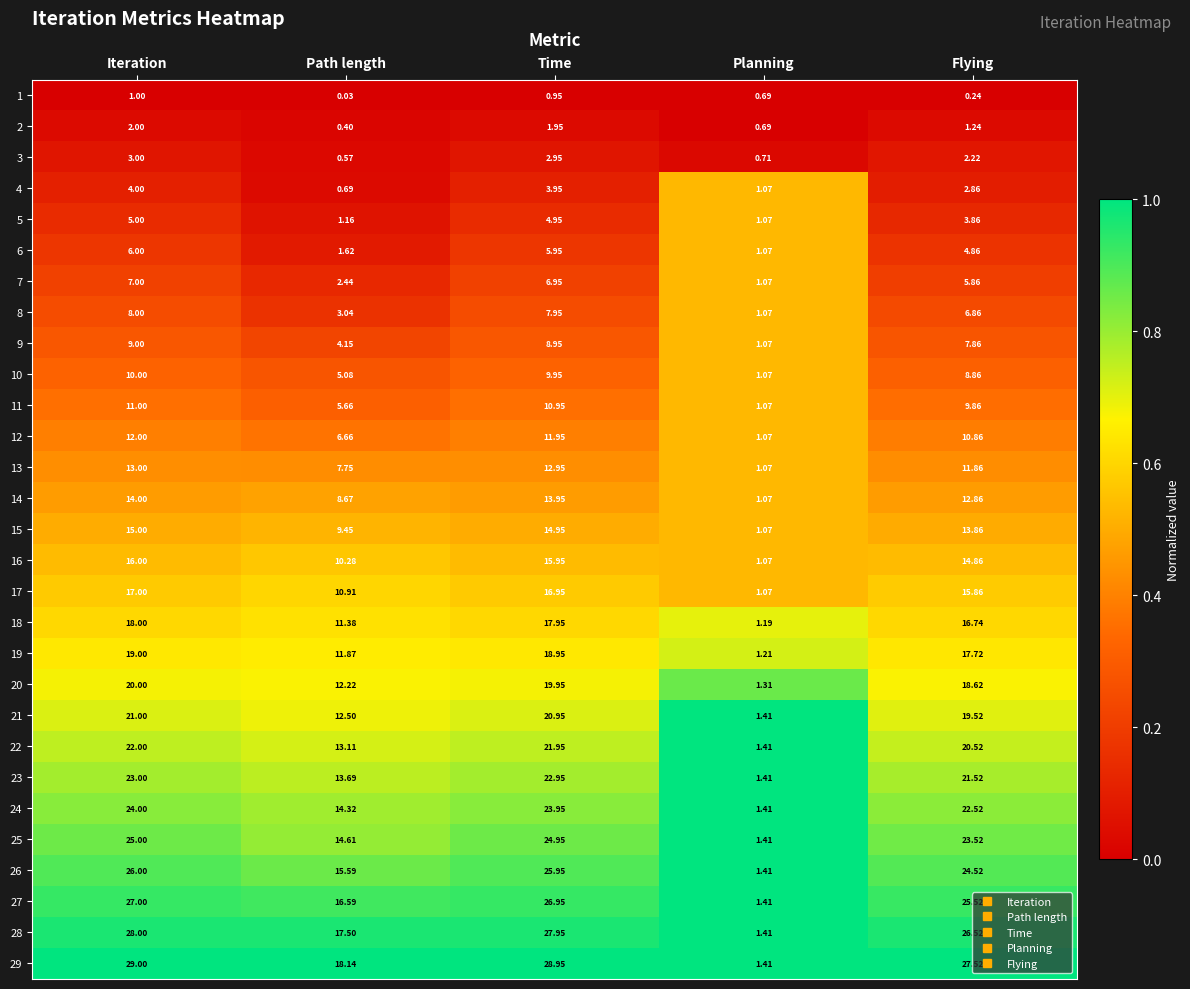

At which category is the sum across all series the highest?

Iteration